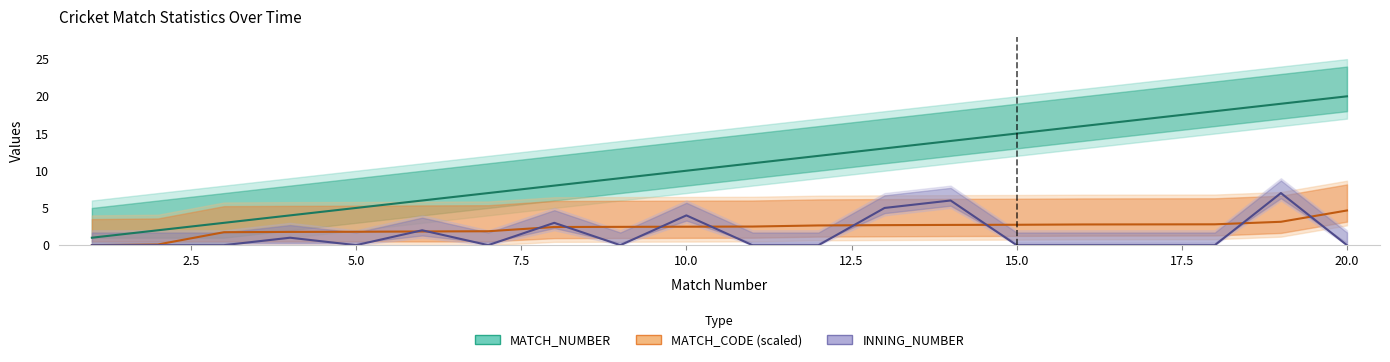

Reading left to right, transcribe all the data shown in this chart.

MATCH_NUMBER: 1.0	2.0	3.0	4.0	5.0	6.0	7.0	8.0	9.0	10.0	11.0	12.0	13.0	14.0	15.0	16.0	17.0	18.0	19.0	20.0
MATCH_CODE (scaled): 0.0	0.1	1.7	1.8	1.8	1.8	1.9	2.4	2.5	2.5	2.5	2.6	2.7	2.7	2.7	2.8	2.8	2.8	3.1	4.7
INNING_NUMBER: 0.0	0.0	0.0	1.0	0.0	2.0	0.0	3.0	0.0	4.0	0.0	0.0	5.0	6.0	0.0	0.0	0.0	0.0	7.0	0.0